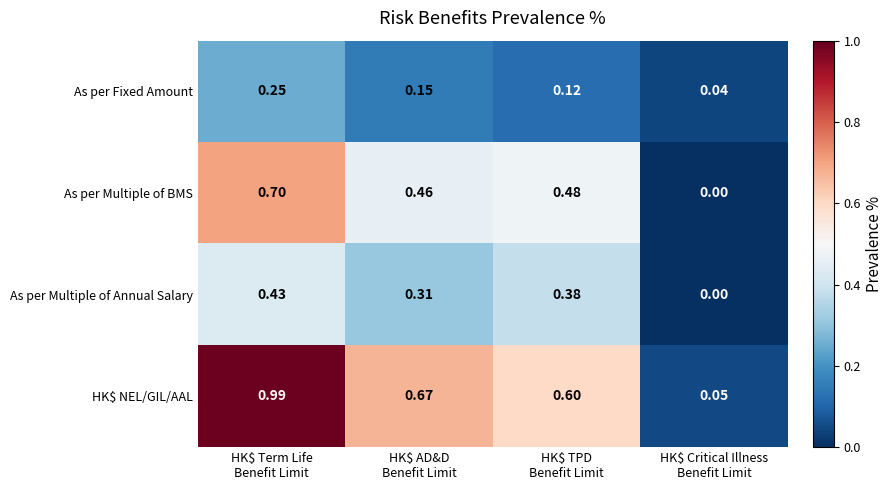

Which label corresponds to the largest value in the chart?

HK$ Term Life
Benefit Limit